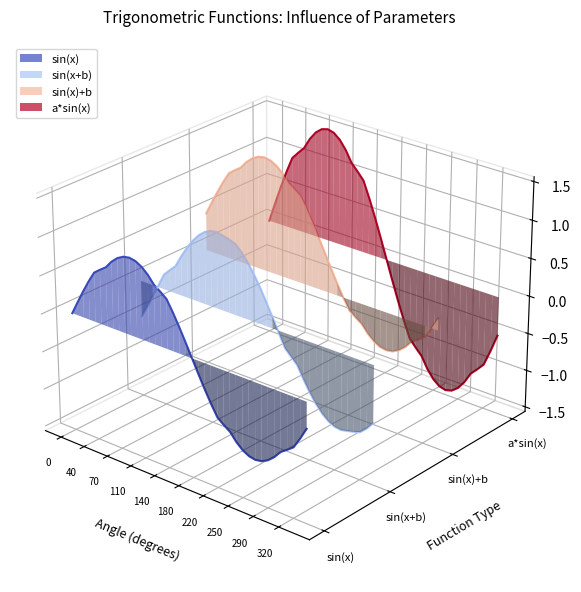

What are all the series names shown in the legend?

sin(x), sin(x+b), sin(x)+b, a*sin(x)